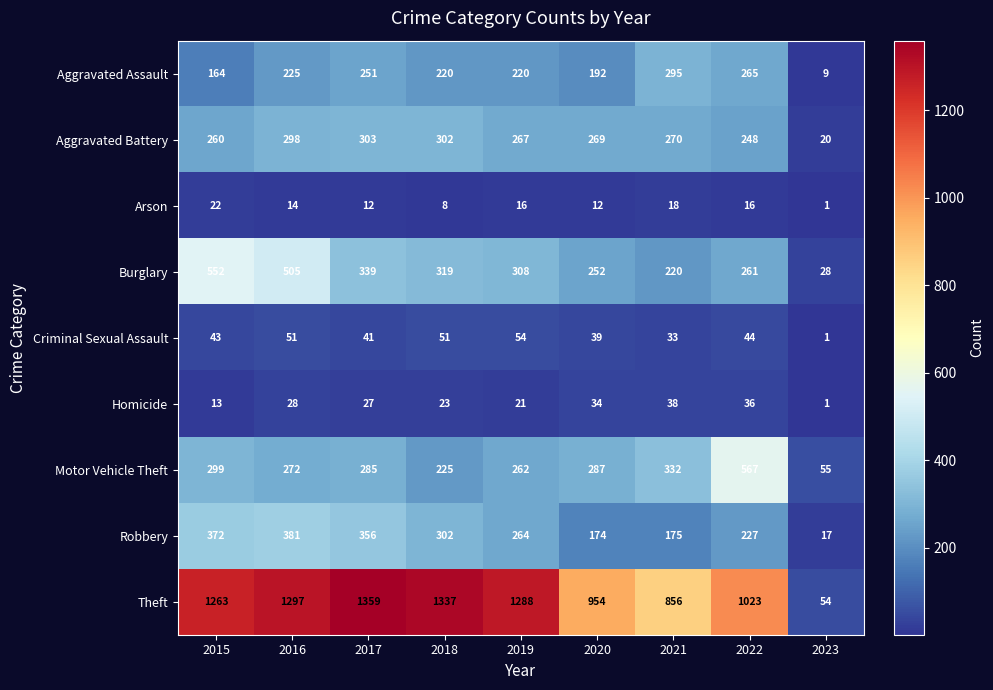

Count the number of categories in the chart.

9